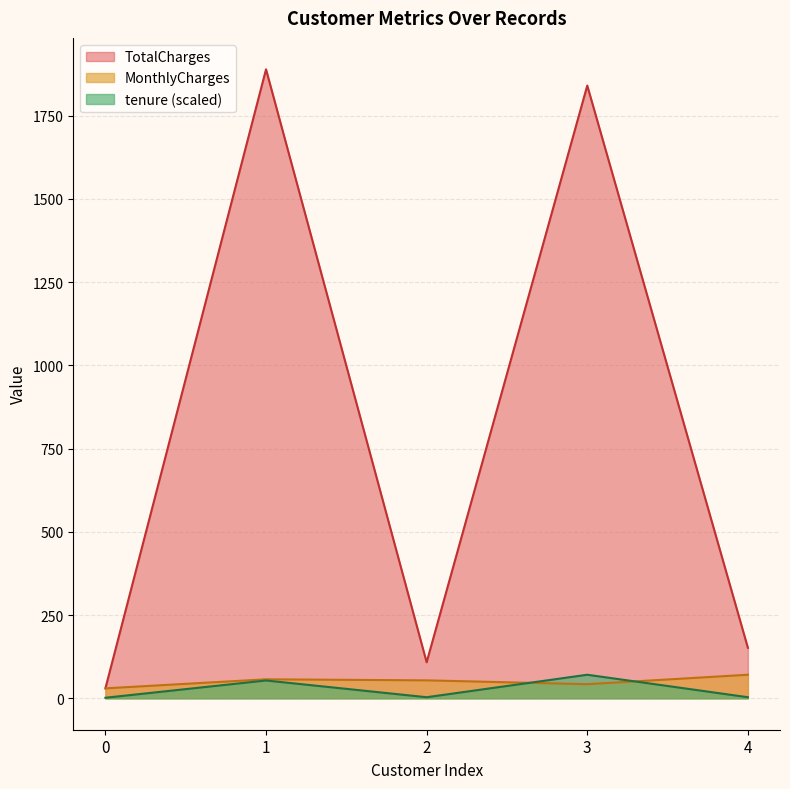

Which has a higher value, 1 or 0?

1